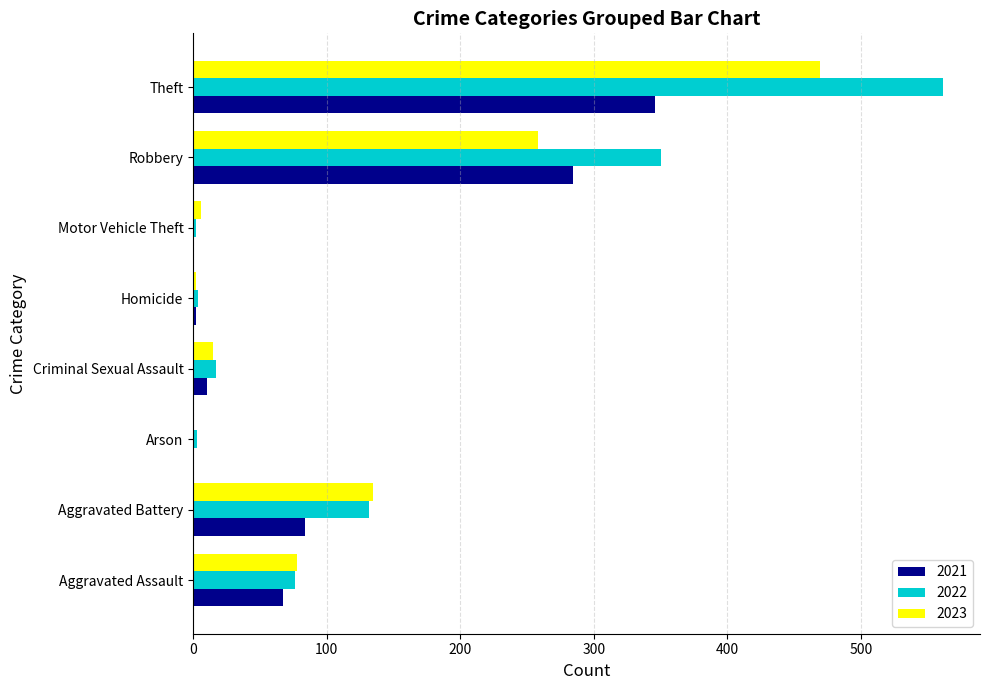

Which category has the highest value across all series?

Theft